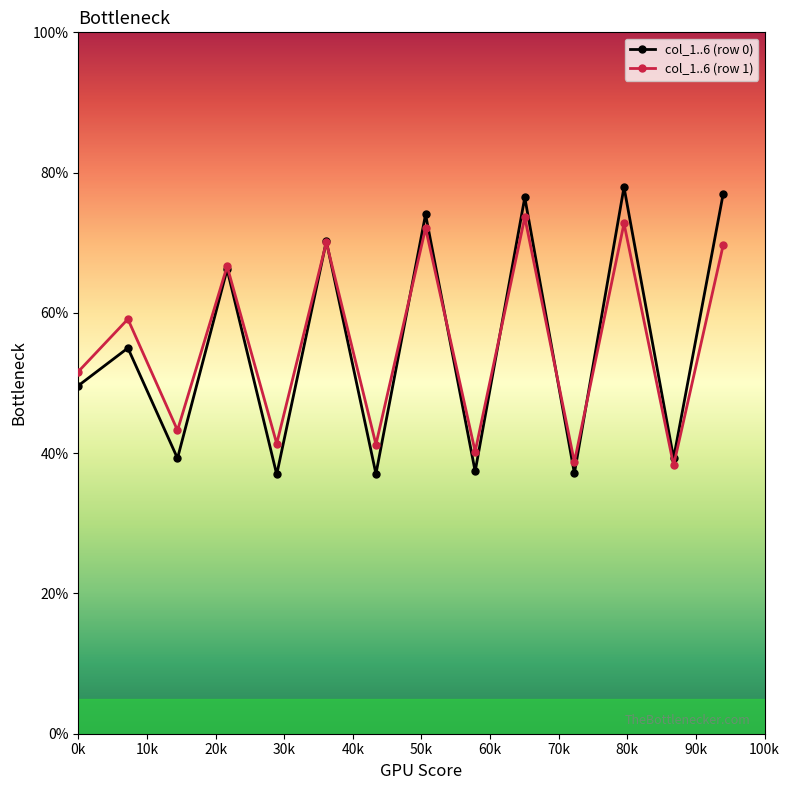

Which series has the widest spread of values?

col_1..6 (row 0)